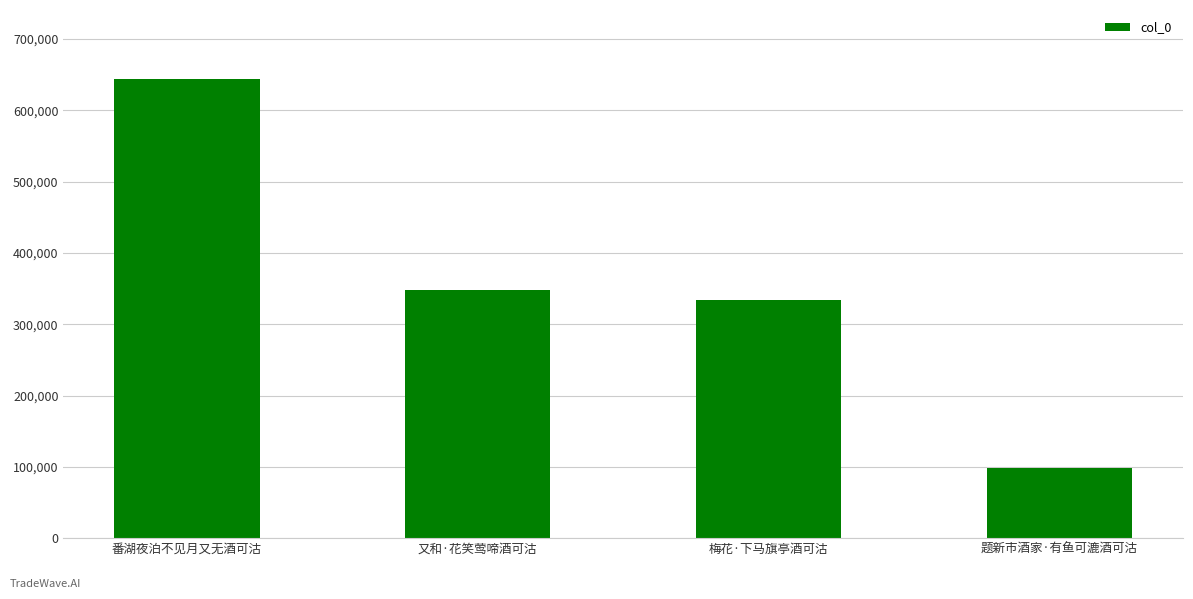

List the labels in order of value, smallest first.

题新市酒家·有鱼可漉酒可沽, 梅花·下马旗亭酒可沽, 又和·花笑莺啼酒可沽, 番湖夜泊不见月又无酒可沽